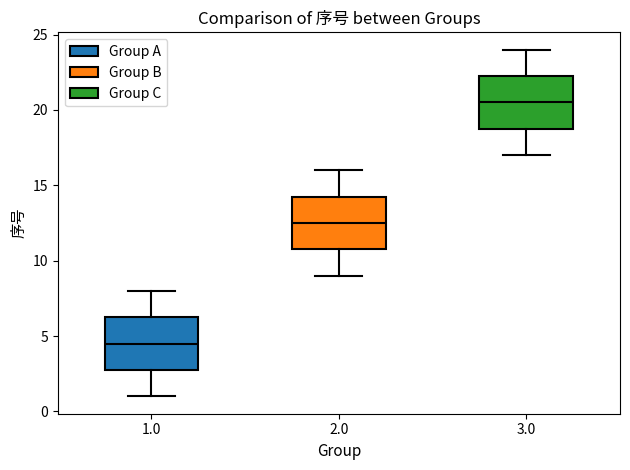

Where does the lower whisker of the box at x = 2.0 end on the y-axis? The values are not printed on the chart, so give them approximately, as read against the axis.

9.0